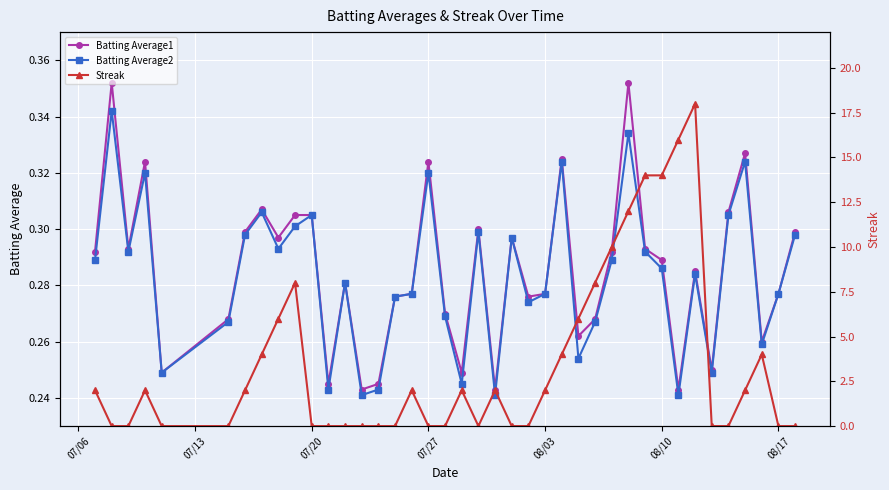

How many Batting Average1 values are between 0 and 1?

40